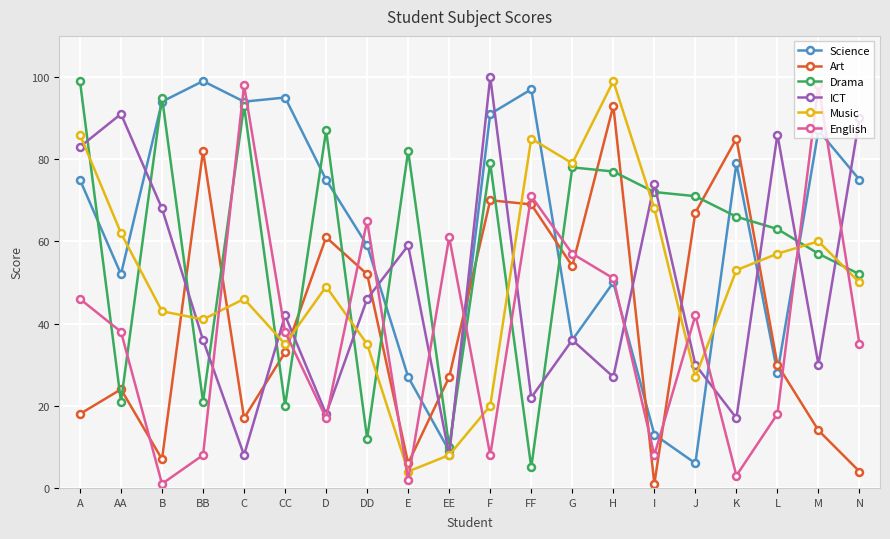

Is the value of English at B greater than the value of Music at K?

No